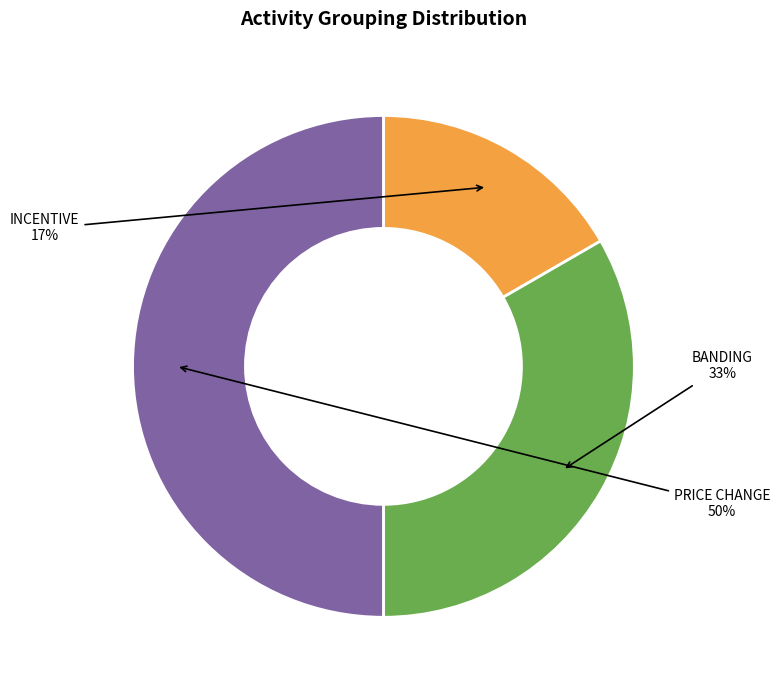

What is the largest slice in the pie chart?

PRICE CHANGE